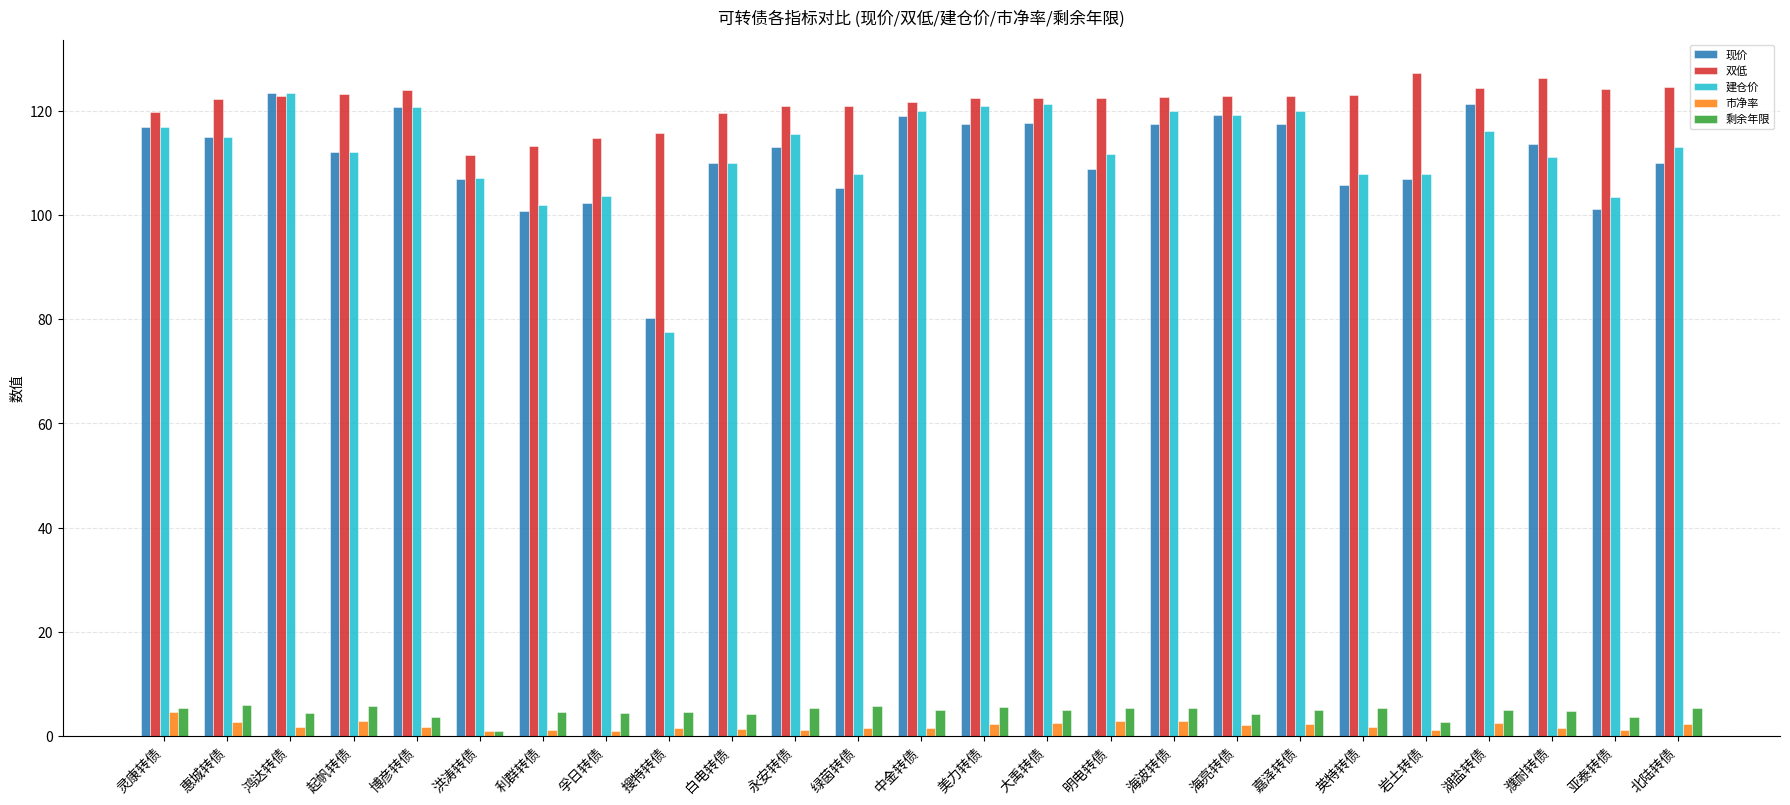

At how many categories does at least one series exceed 5?

25